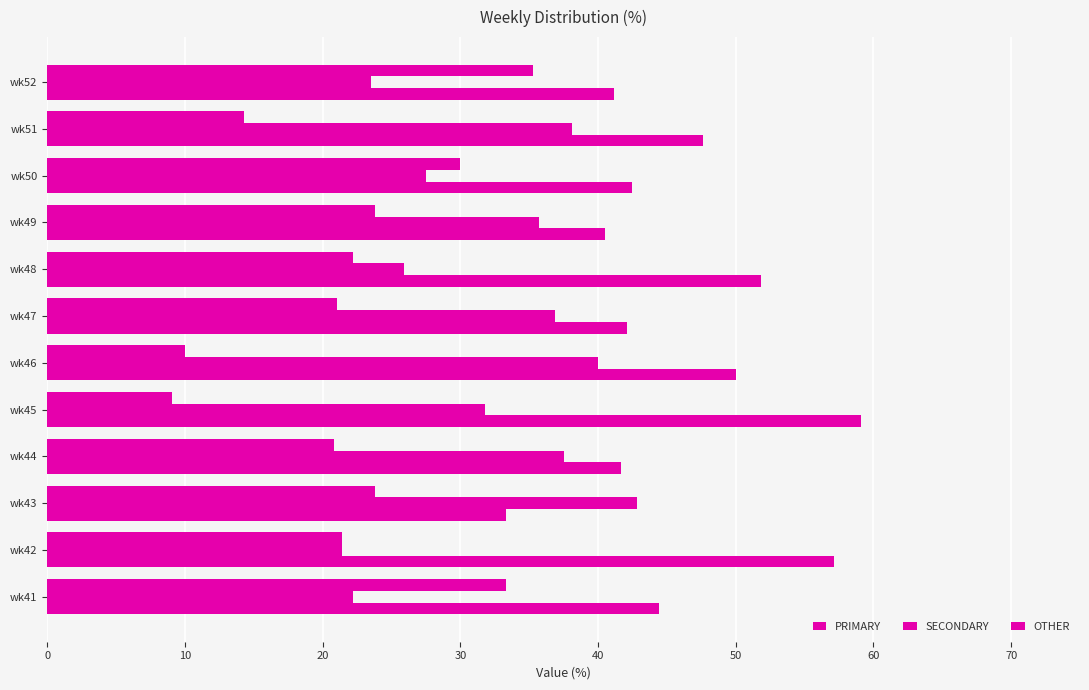

How many data points in PRIMARY are above 44?

6